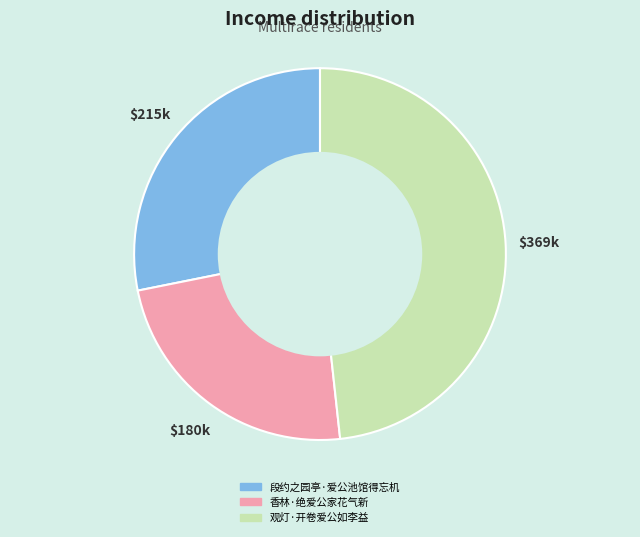

Is there any slice that represents more than half of the pie?

No